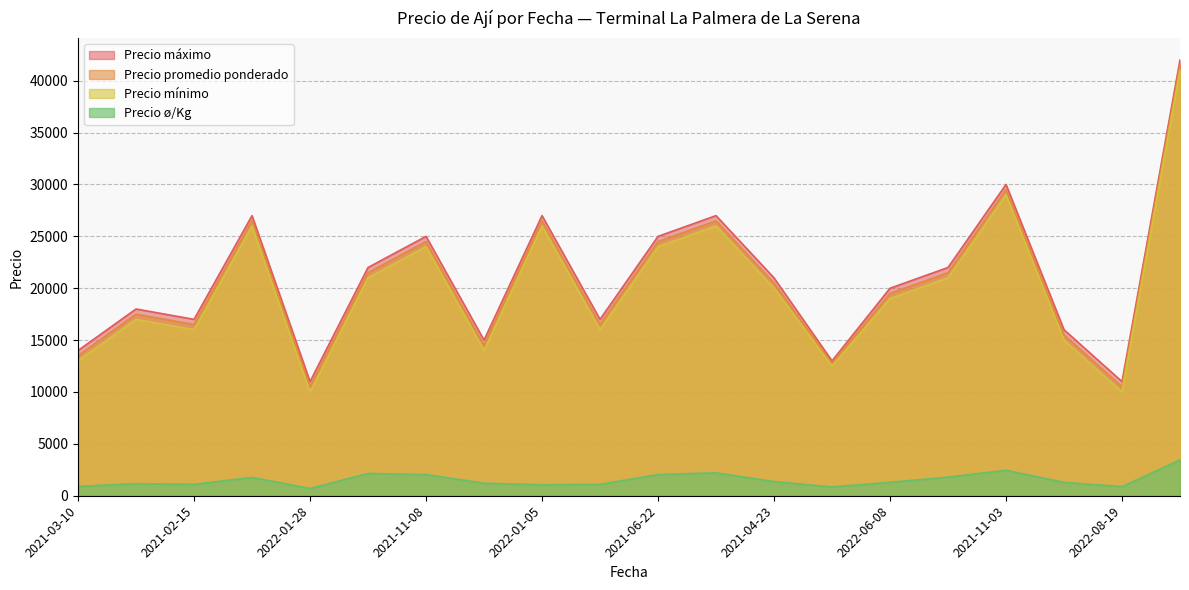

What is the maximum value shown in the chart?

42000